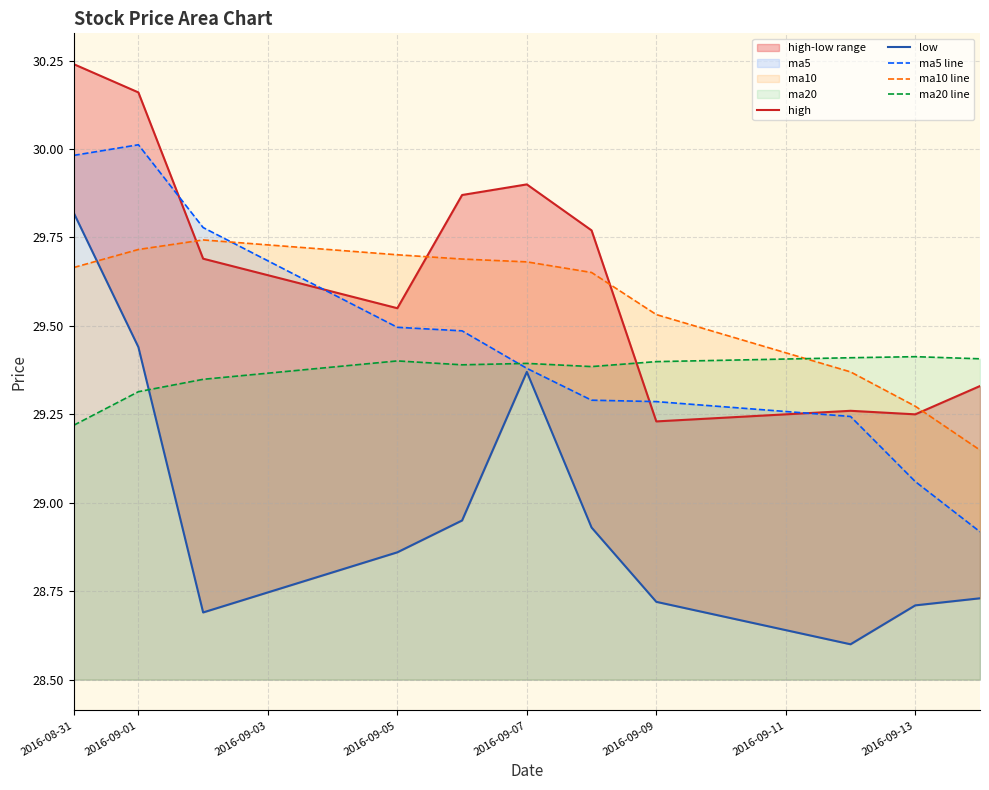

The value of ma5 line at 2016-09-05 is 29.5. True or false?

True